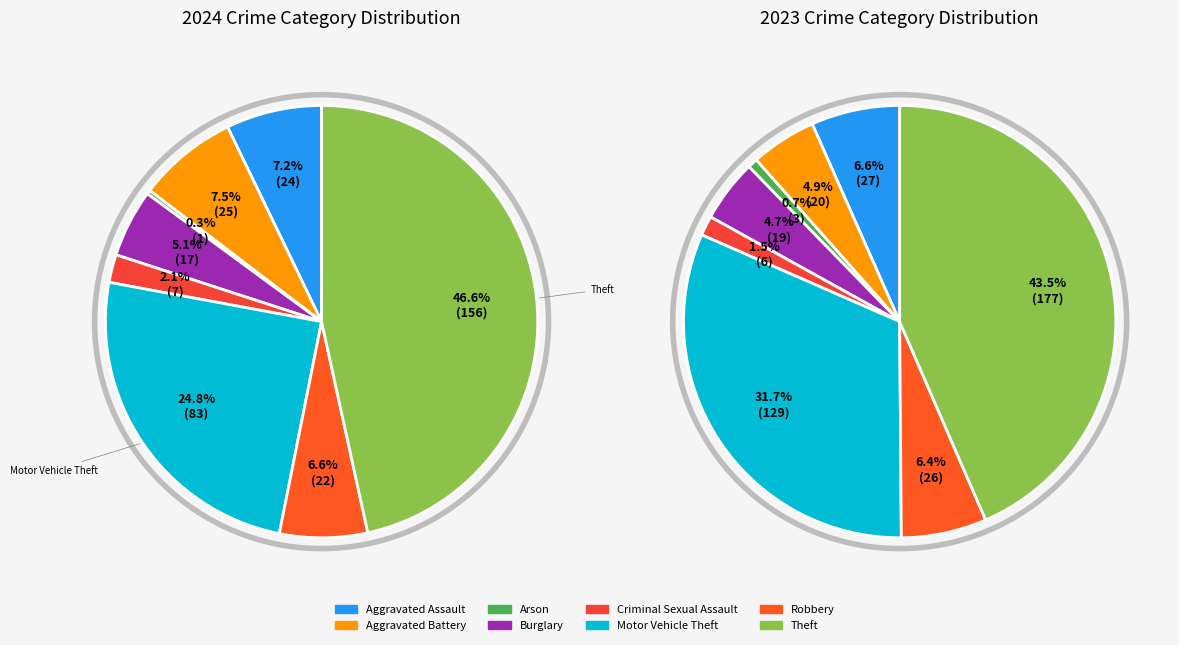

To the nearest percent, what is the average slice percentage?

12%